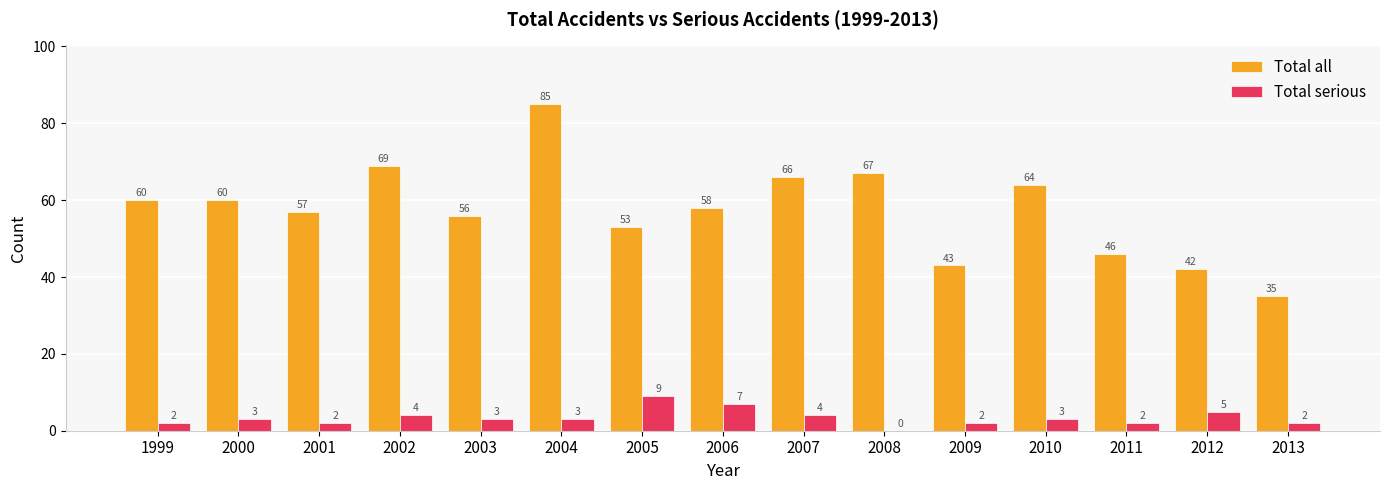

Reading right to left, what are all the values shown in this chart?

Total all: 2013=35	2012=42	2011=46	2010=64	2009=43	2008=67	2007=66	2006=58	2005=53	2004=85	2003=56	2002=69	2001=57	2000=60	1999=60
Total serious: 2013=2	2012=5	2011=2	2010=3	2009=2	2008=0	2007=4	2006=7	2005=9	2004=3	2003=3	2002=4	2001=2	2000=3	1999=2